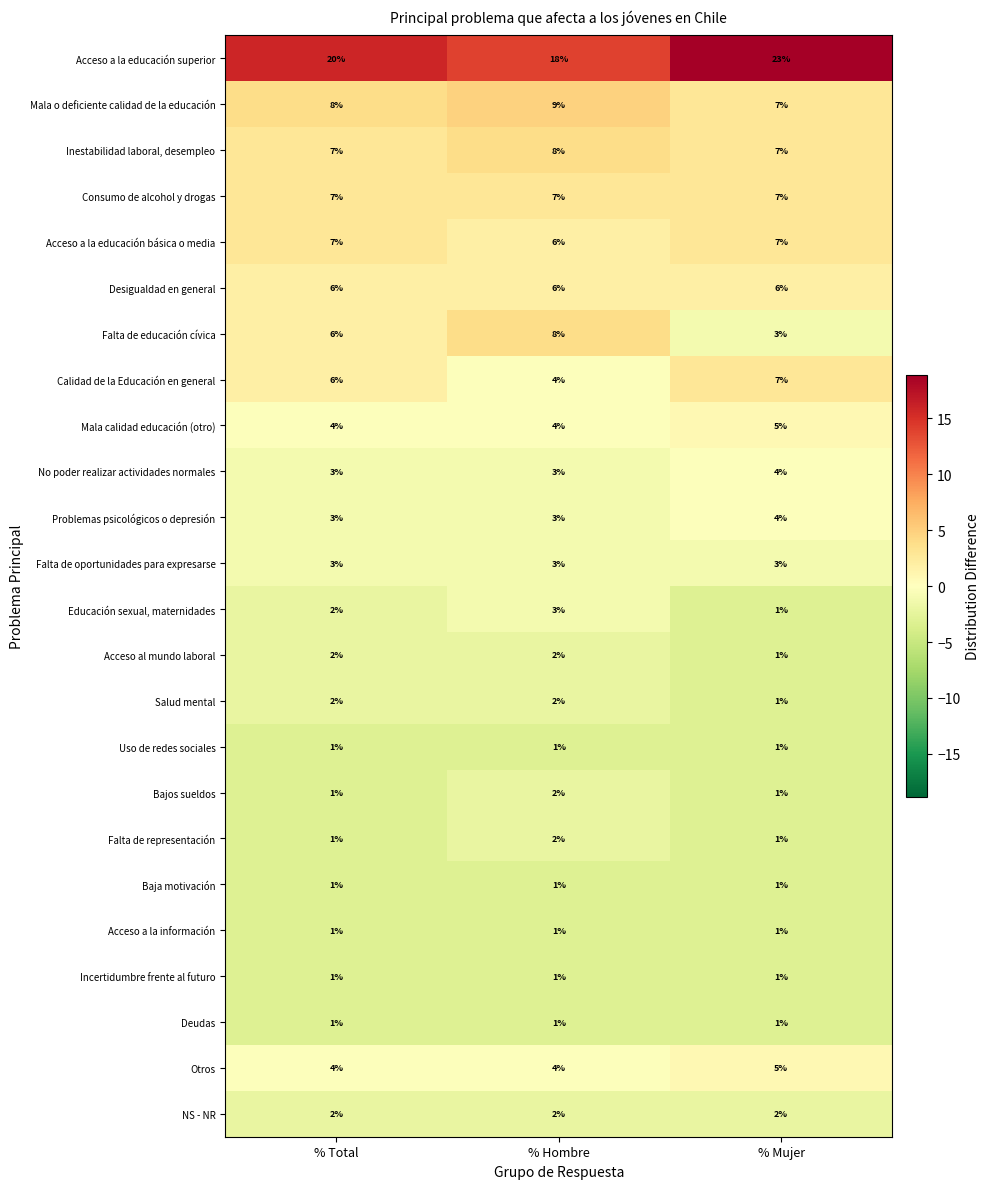

The value of Educación sexual, maternidades at % Hombre is 5. True or false?

False